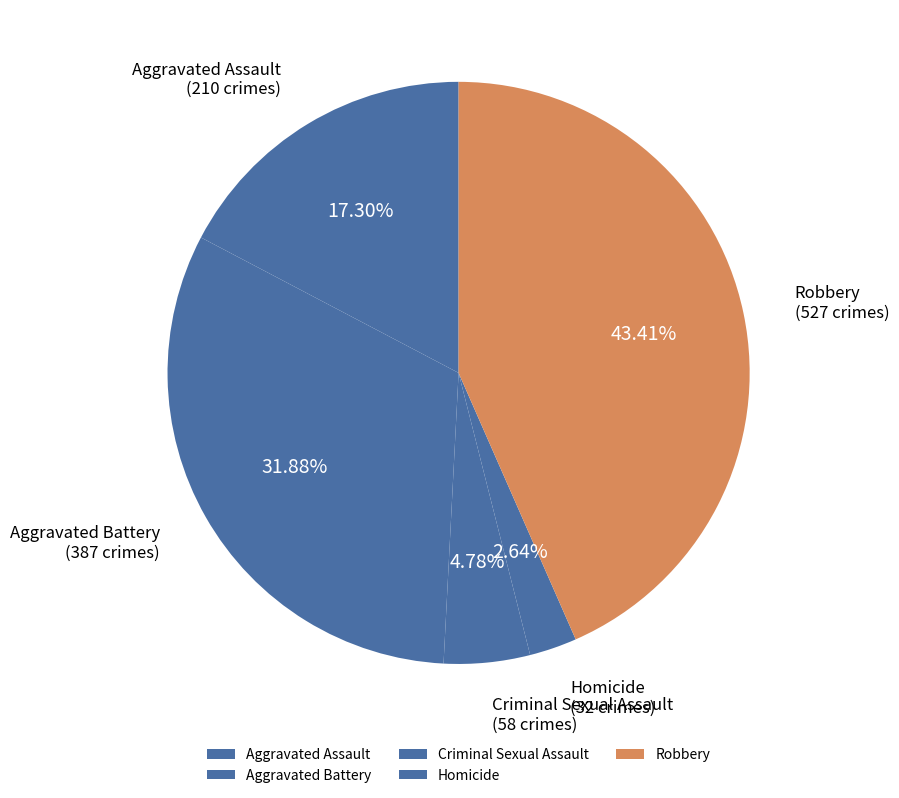

What percentage is the Aggravated Battery slice, to the nearest percent?

32%